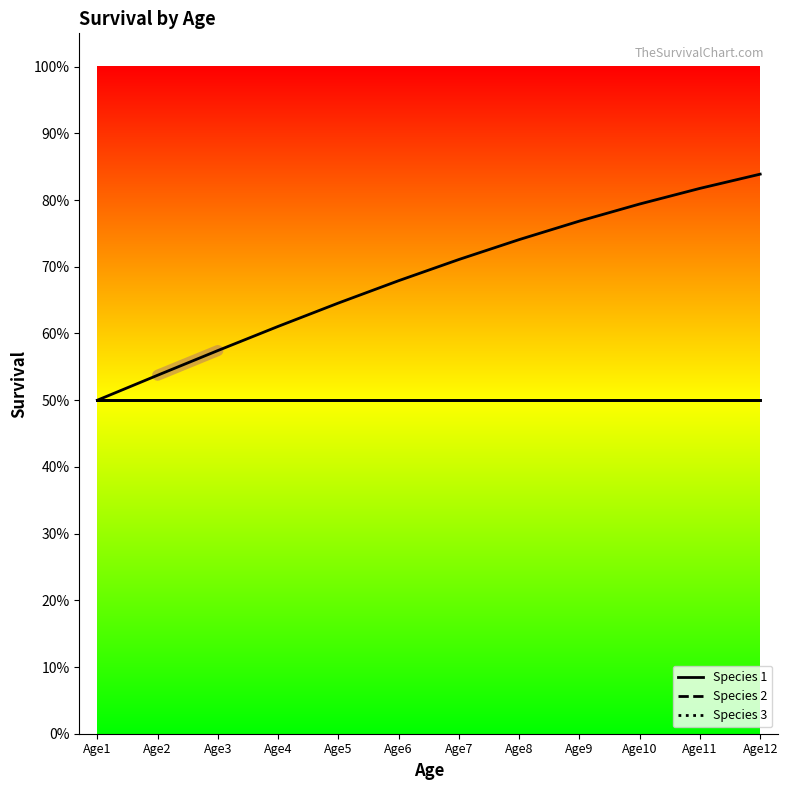

True or false: Species 1 has more than 1 points higher than both neighbors.

False